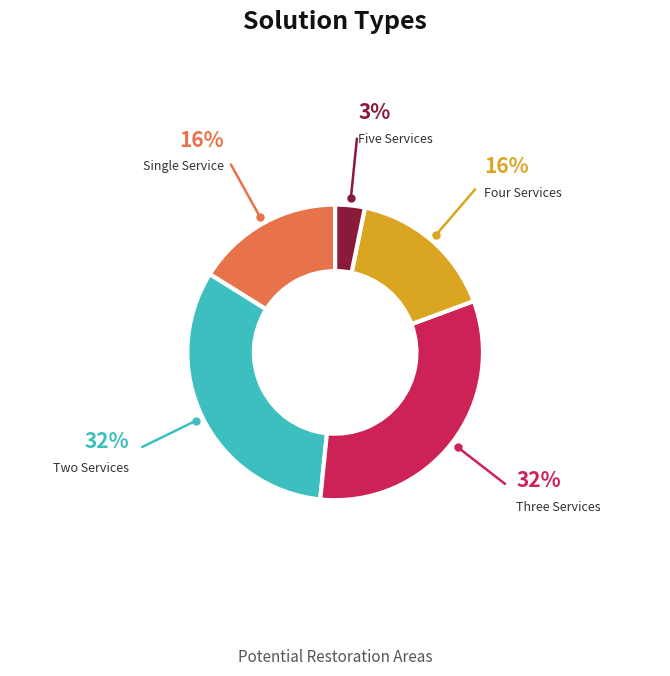

Is it true that Five Services is 17% of the pie?

False